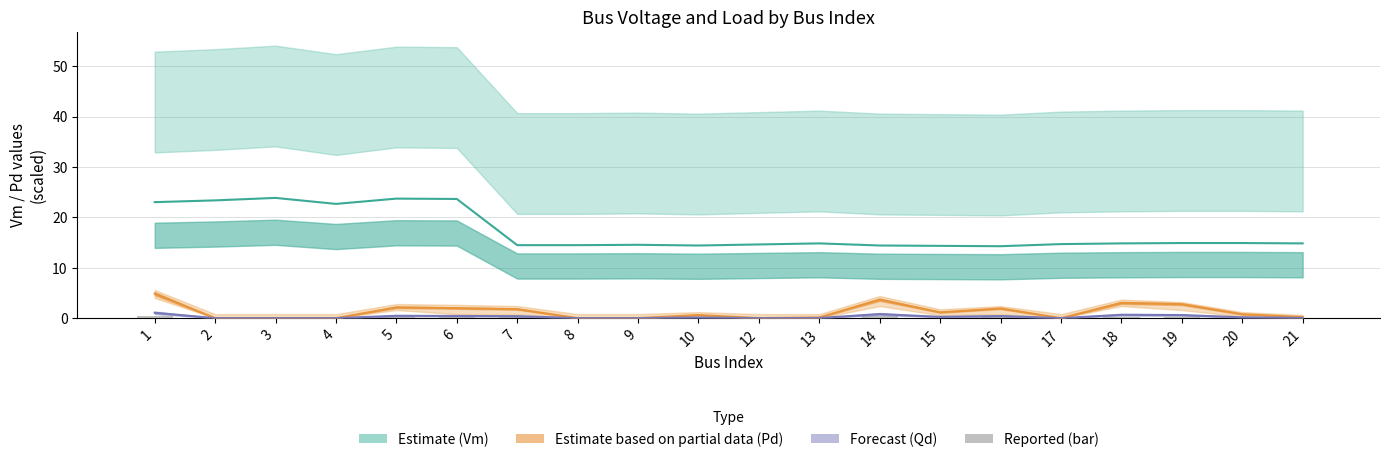

Where is Forecast (Qd) nearest to the value 0?

2